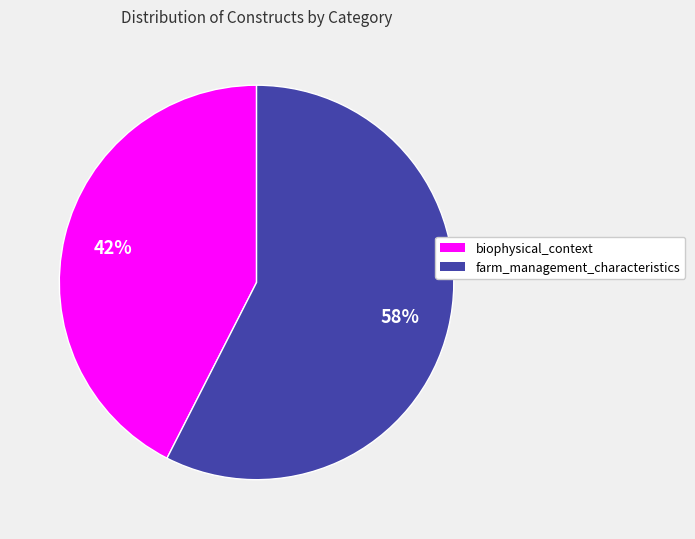

Count the number of slices in the pie.

2